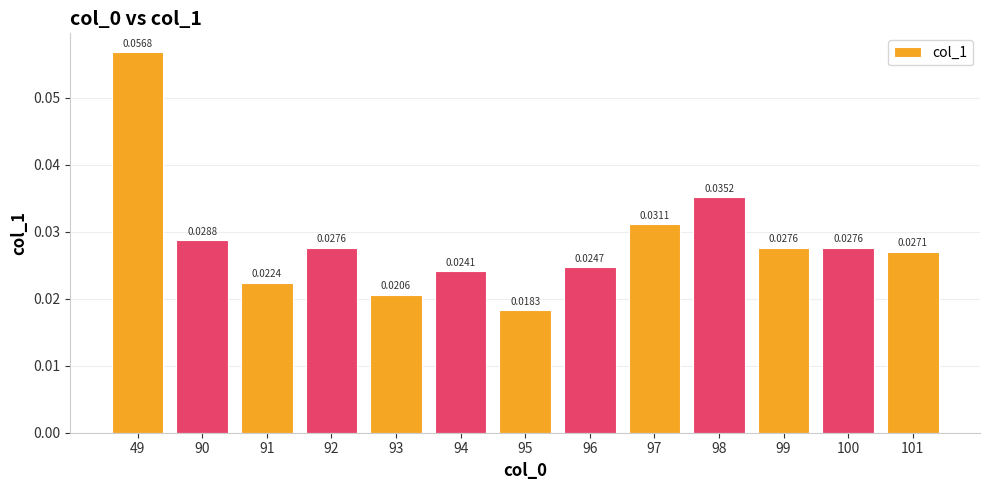

Which label corresponds to the smallest value in the chart?

95